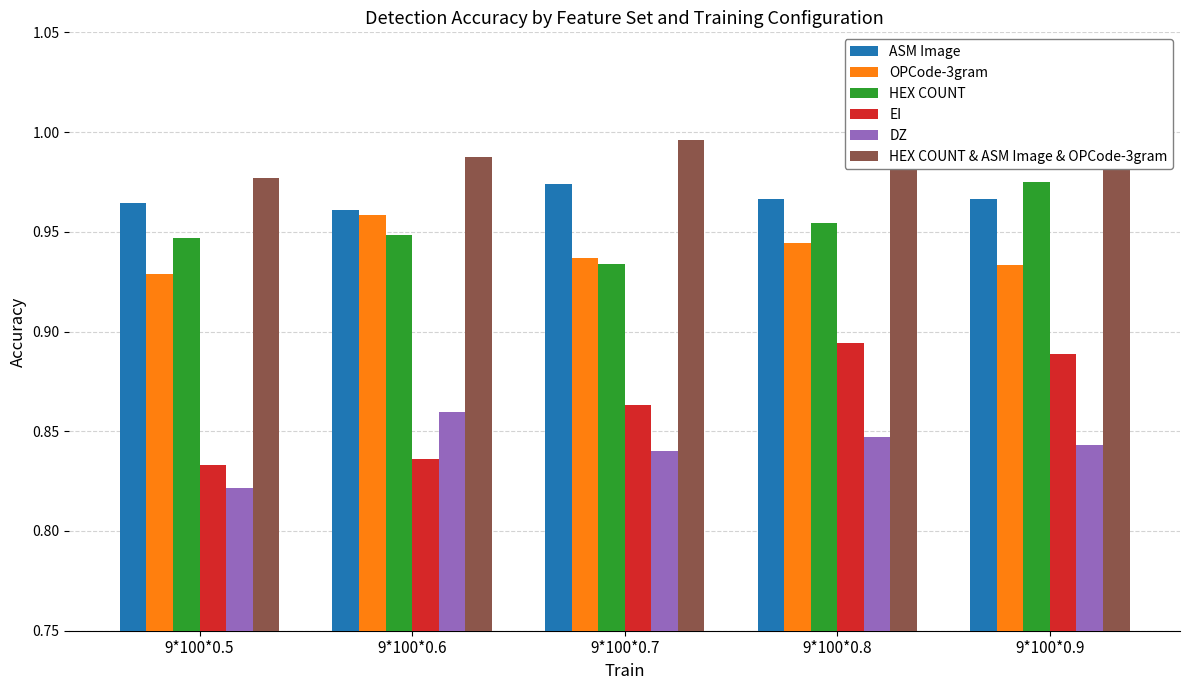

Reading right to left, what are all the values shown in this chart?

ASM Image: 1.0	1.0	1.0	1.0	1.0
OPCode-3gram: 0.9	0.9	0.9	1.0	0.9
HEX COUNT: 1.0	1.0	0.9	0.9	0.9
EI: 0.9	0.9	0.9	0.8	0.8
DZ: 0.8	0.8	0.8	0.9	0.8
HEX COUNT & ASM Image & OPCode-3gram: 1.0	1.0	1.0	1.0	1.0